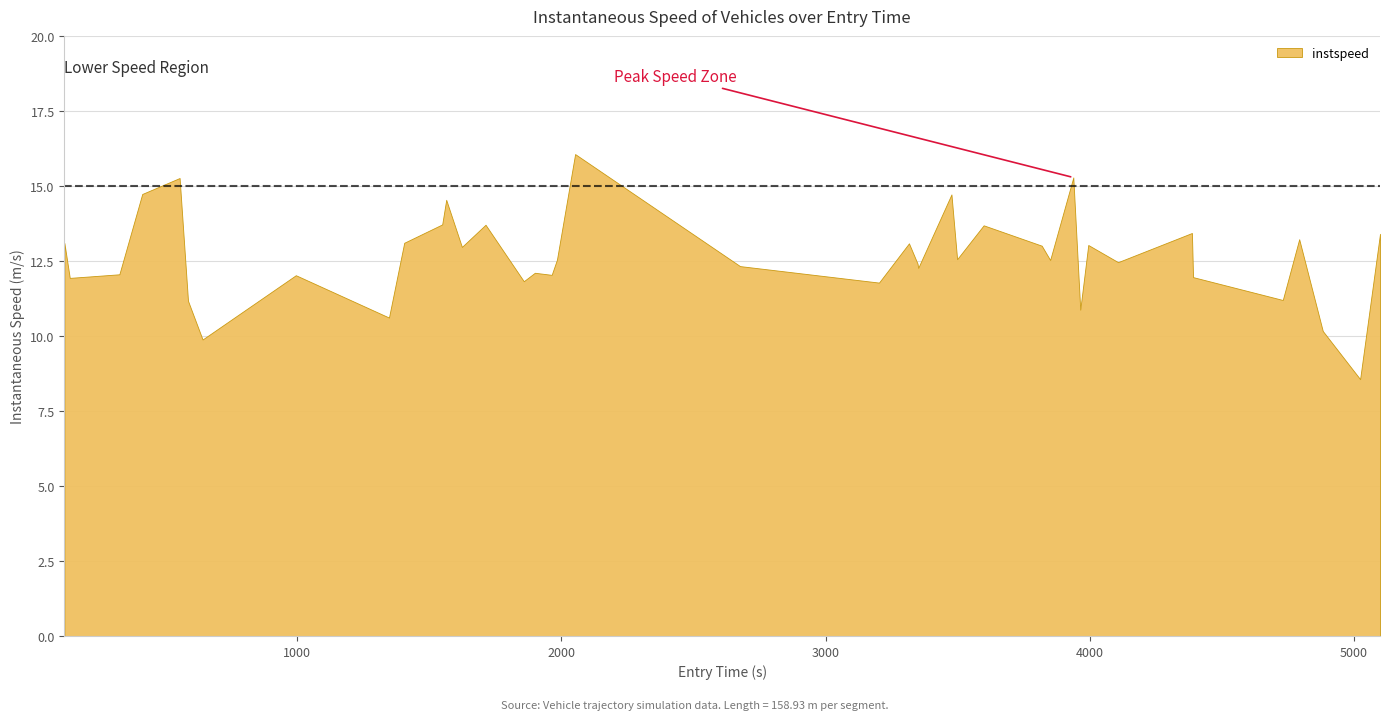

Where is the first local maximum?

4